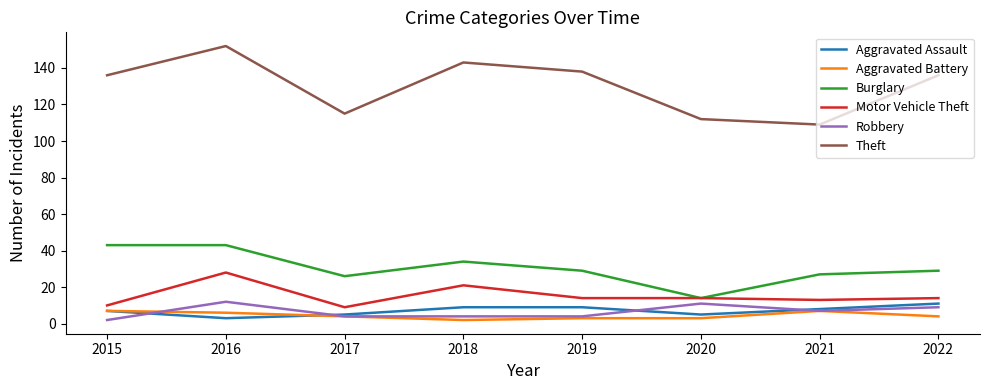

What is the average value of the Robbery series?

7